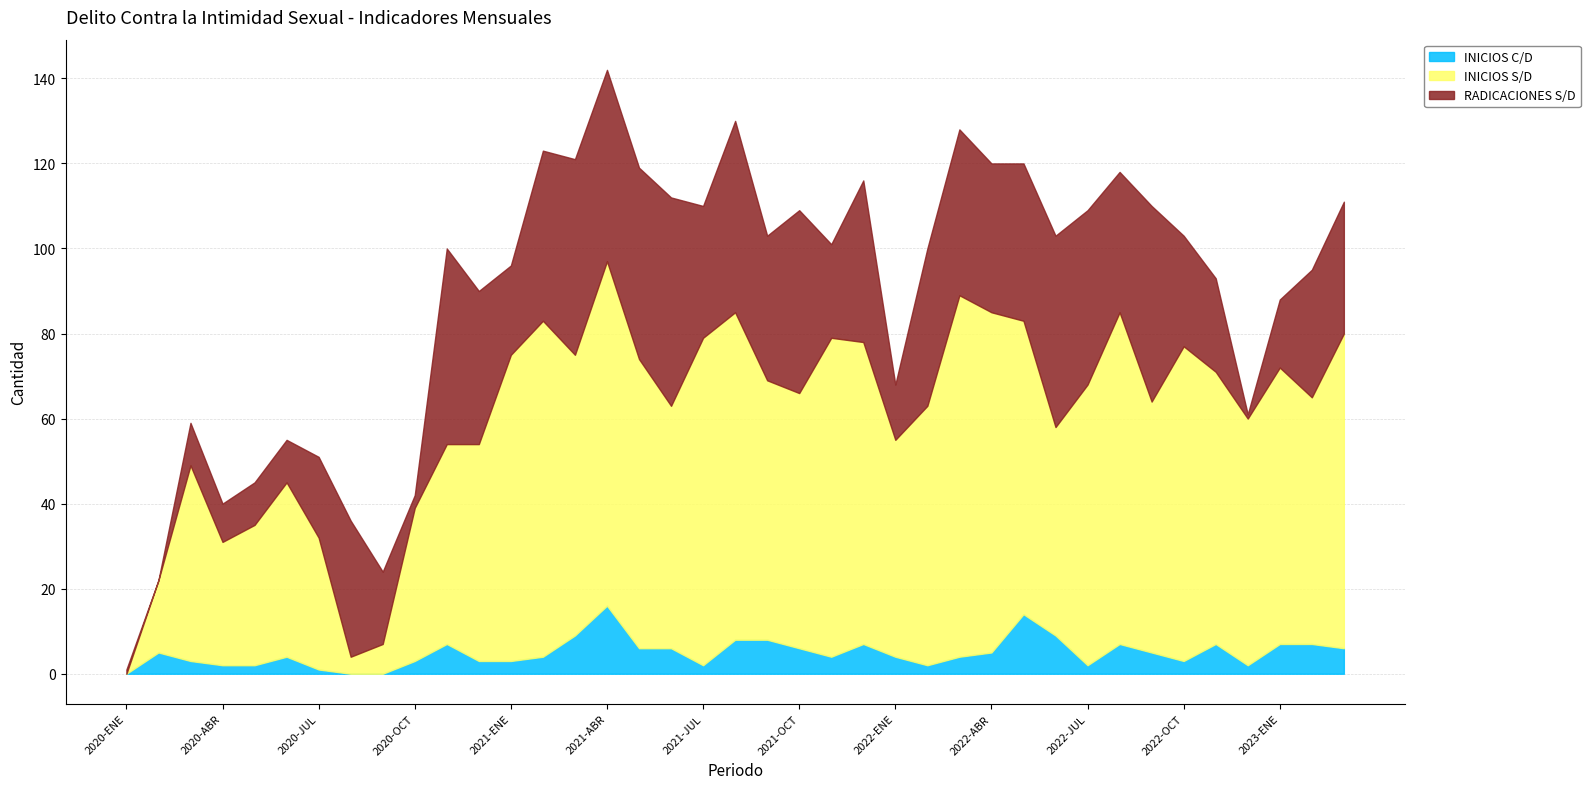

After their last crossing, which series has the higher values: INICIOS S/D or RADICACIONES S/D?

INICIOS S/D